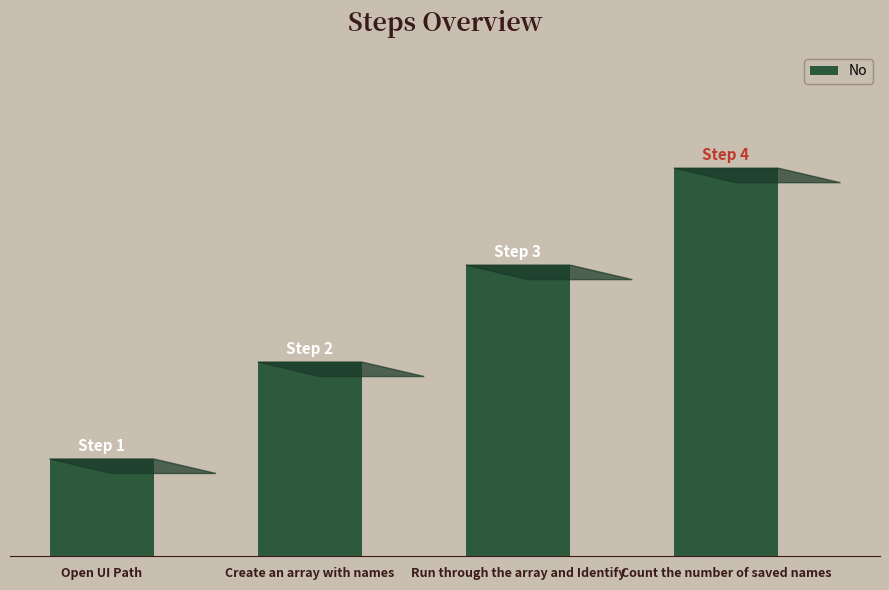

List the labels in order of value, smallest first.

Open UI Path, Create an array with names, Run through the array and Identify, Count the number of saved names